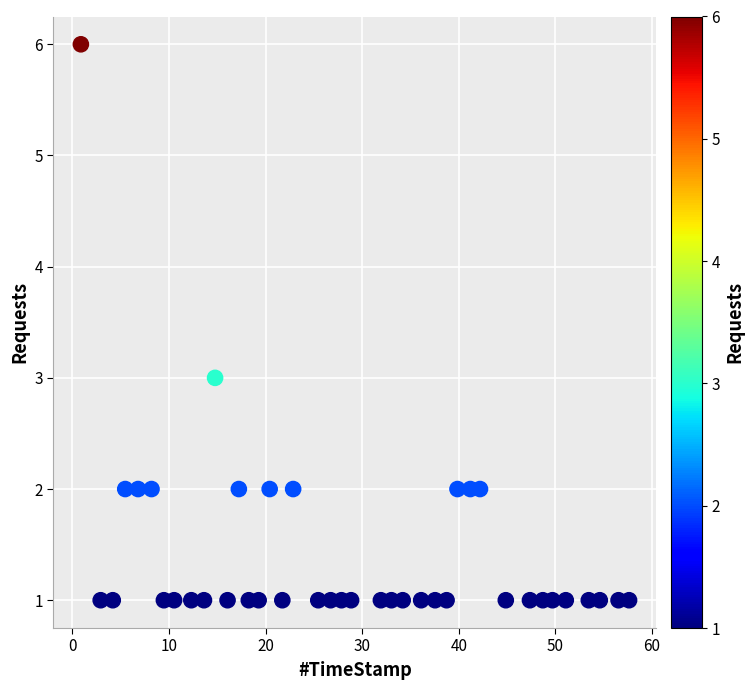

What is the range of Y values (max minus min)?

5